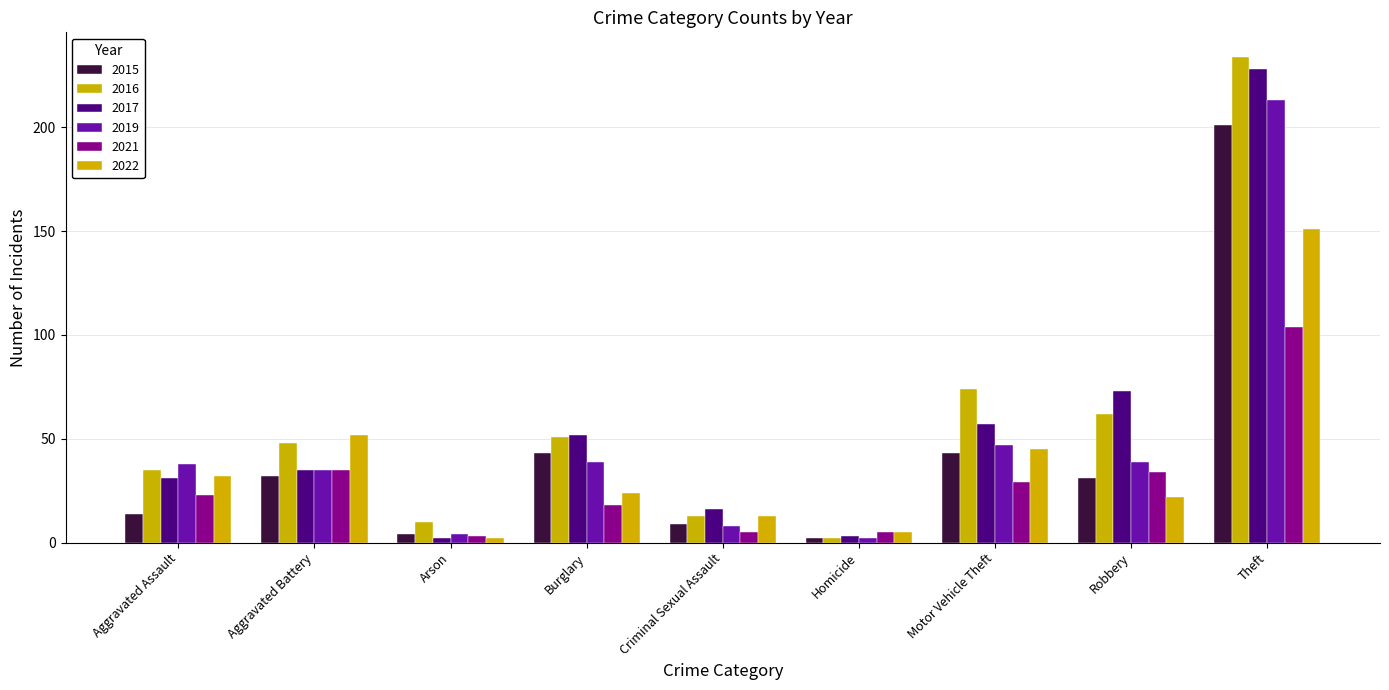

At which label does 2017 reach its minimum?

Arson